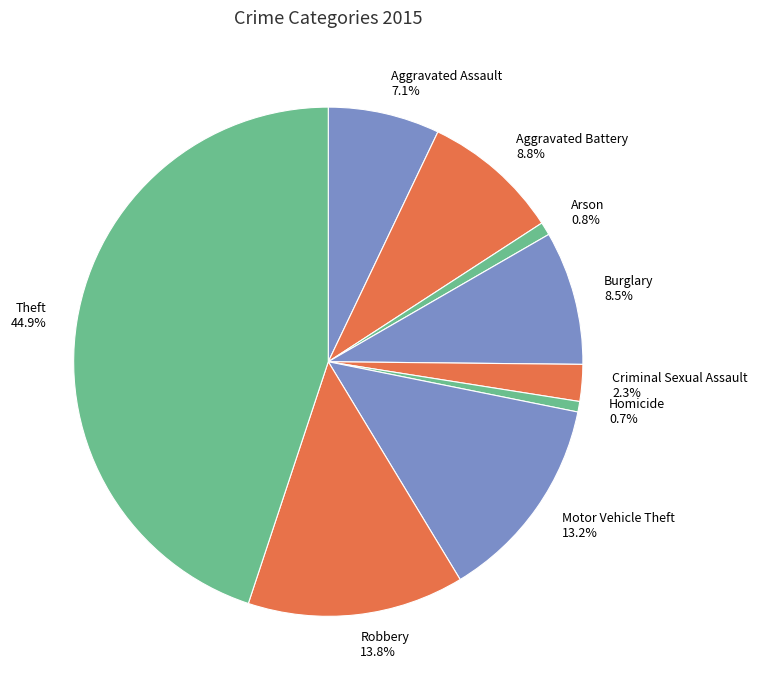

To the nearest percent, what portion does Criminal Sexual Assault represent?

2%